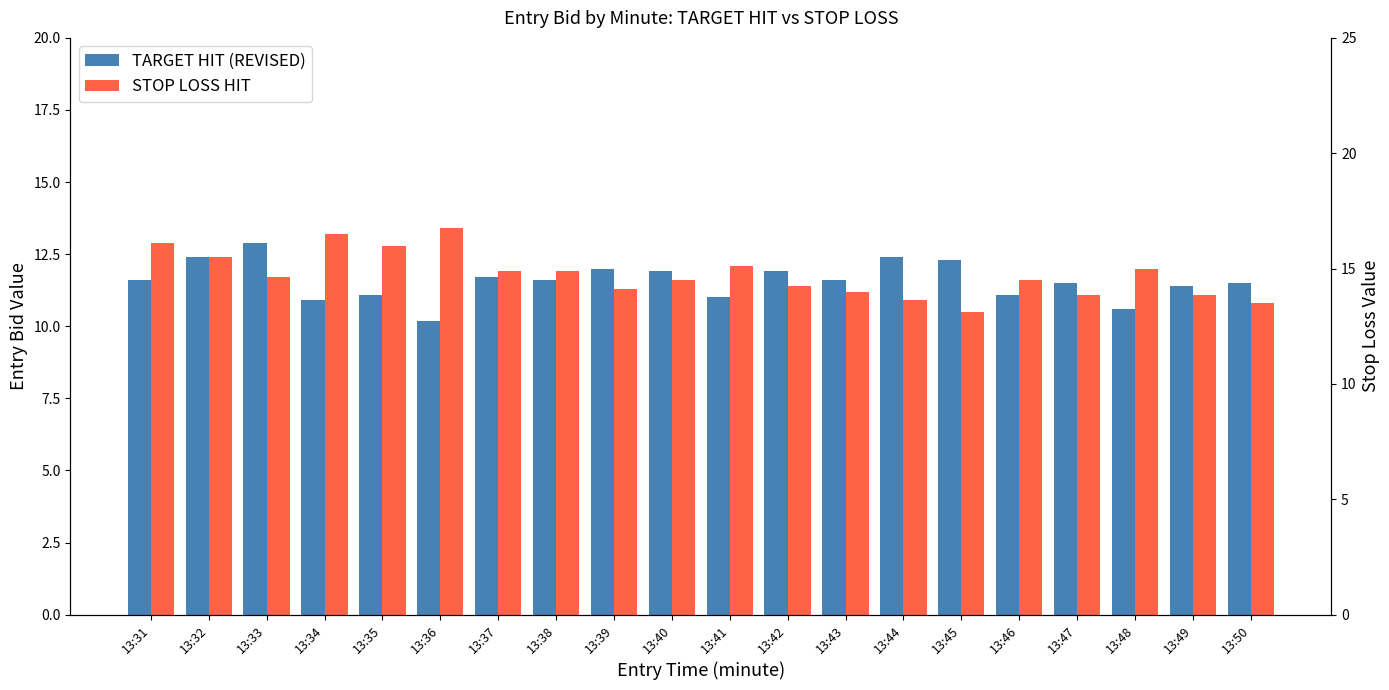

What are all the series names shown in the legend?

TARGET HIT (REVISED), STOP LOSS HIT